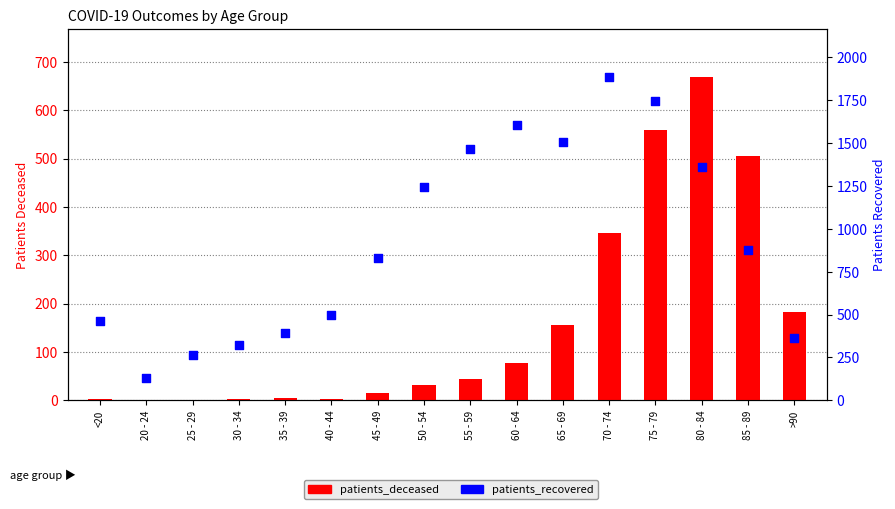

At which category is the sum across all series the highest?

75 - 79